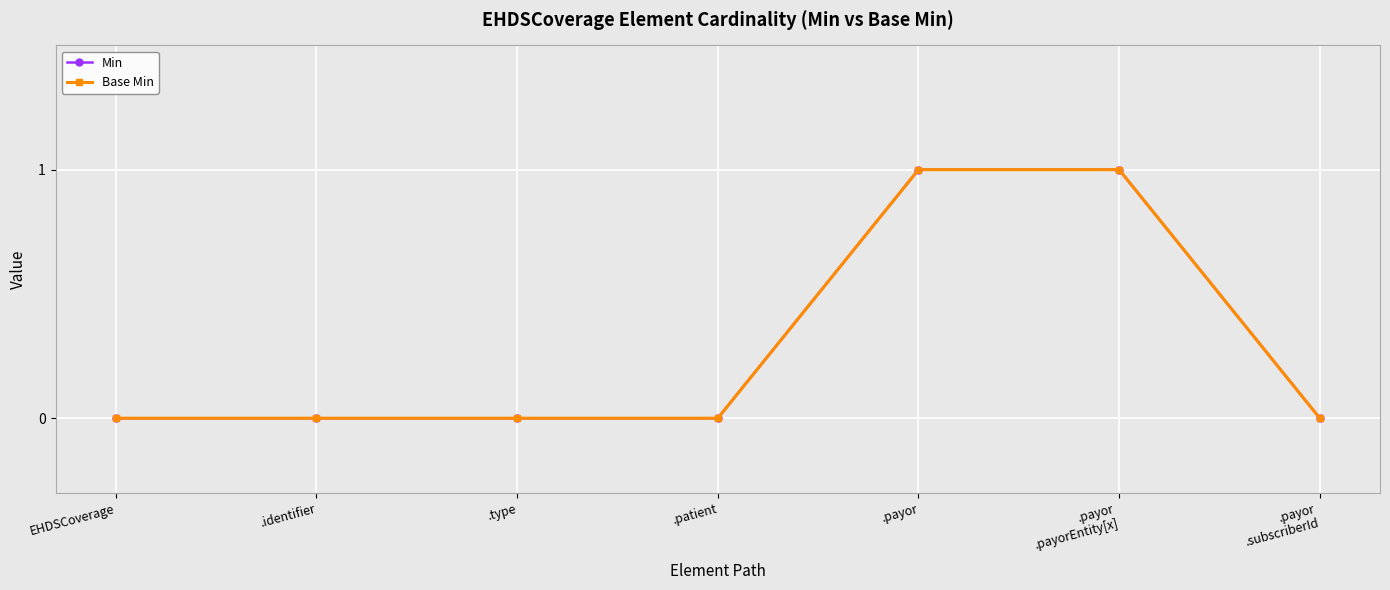

Is this an area chart (filled region under the line)?

No